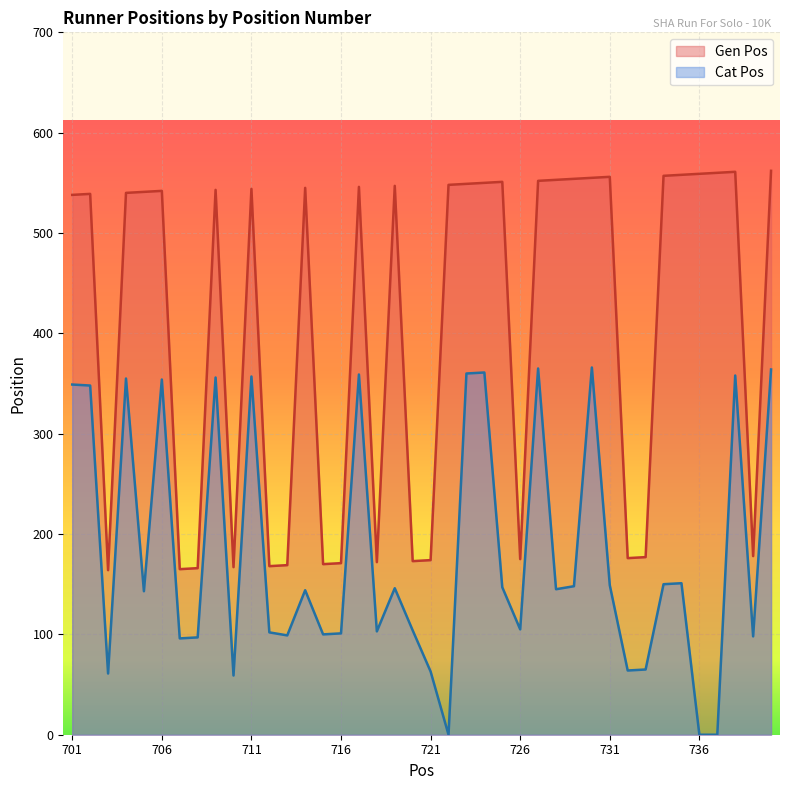

At which category is the sum across all series the highest?

740